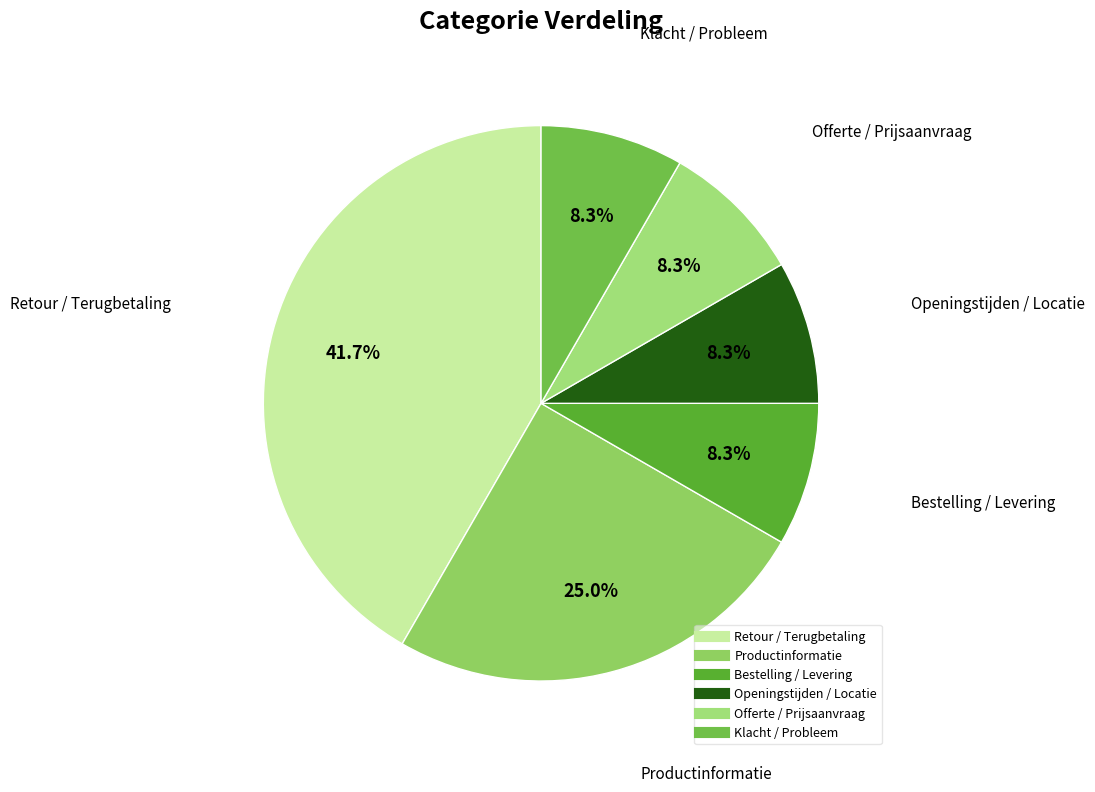

How much of the chart is everything except Bestelling / Levering?

91.7%